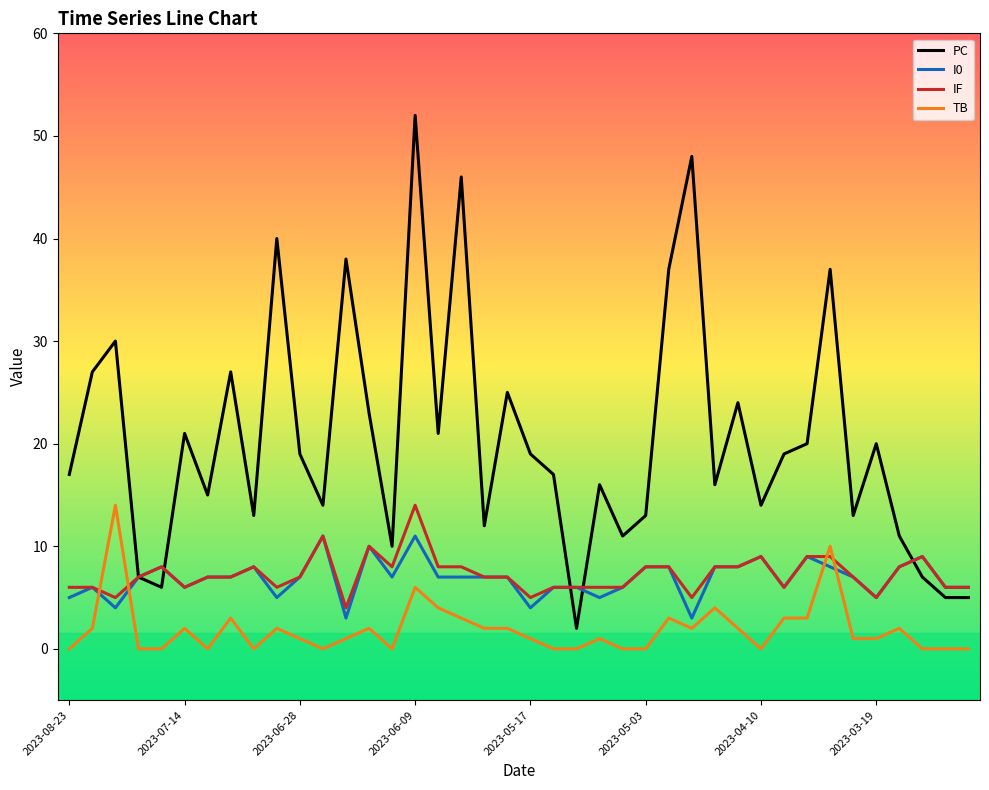

What is the maximum value for TB?

14